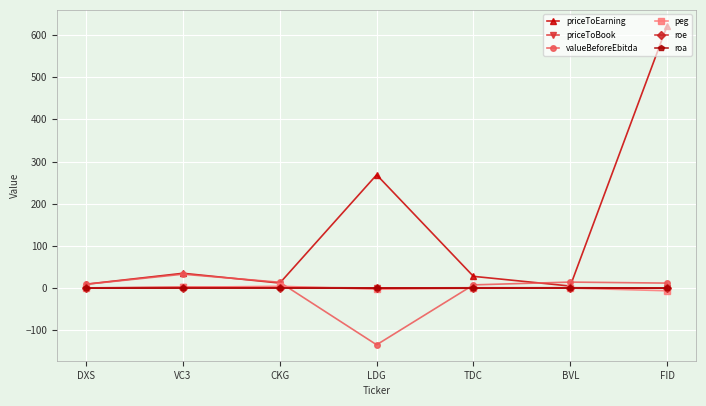

Between which two adjacent categories do peg and priceToBook first intersect?

VC3 and CKG